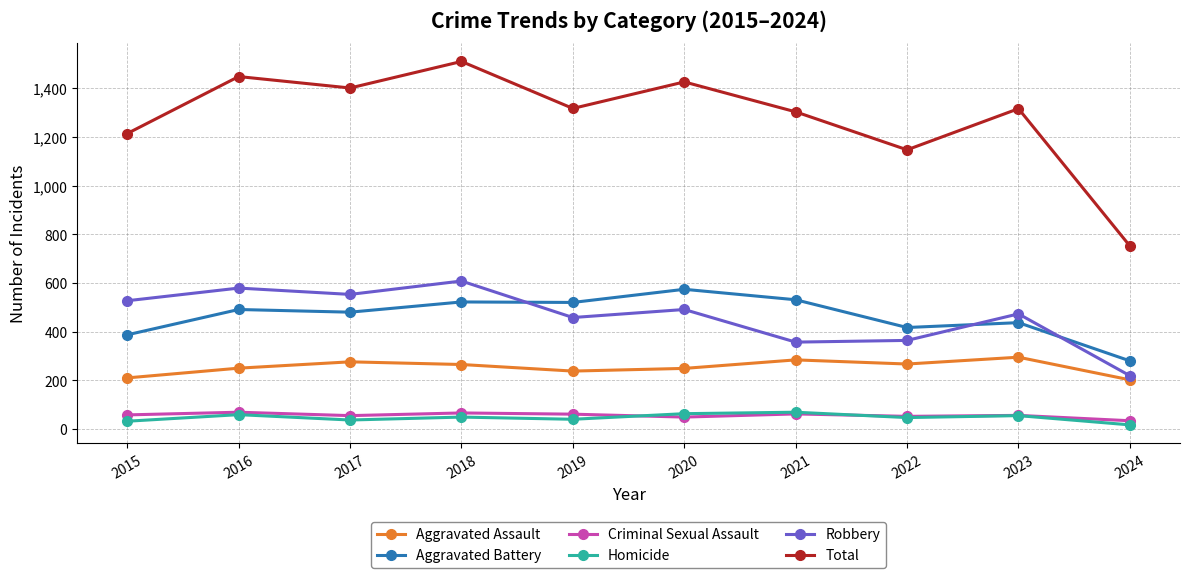

What is the value of the Robbery point at the 5th from the left?

458